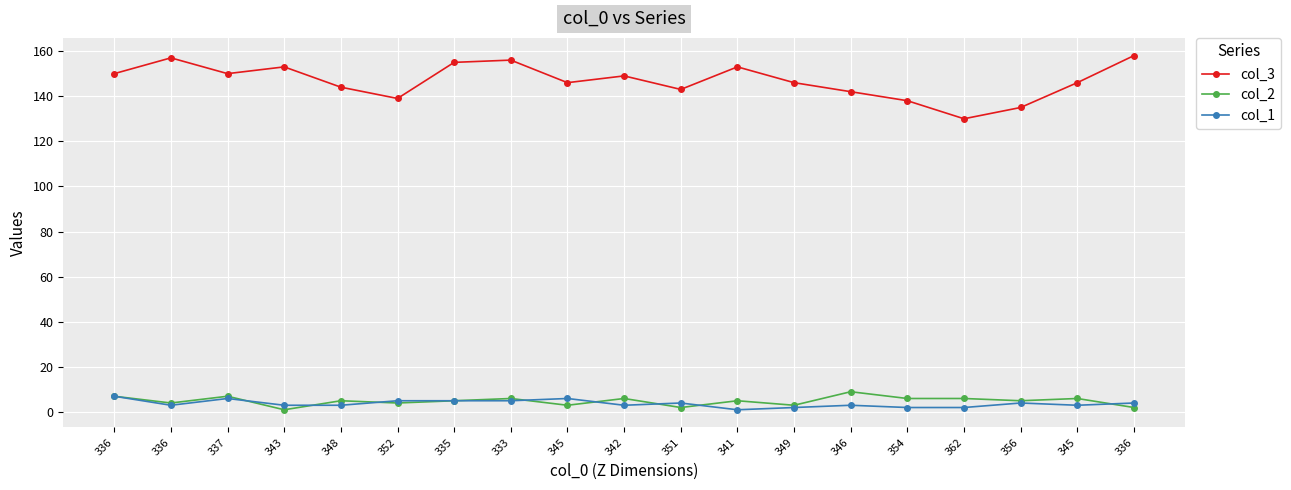

How many series are shown in this chart?

3